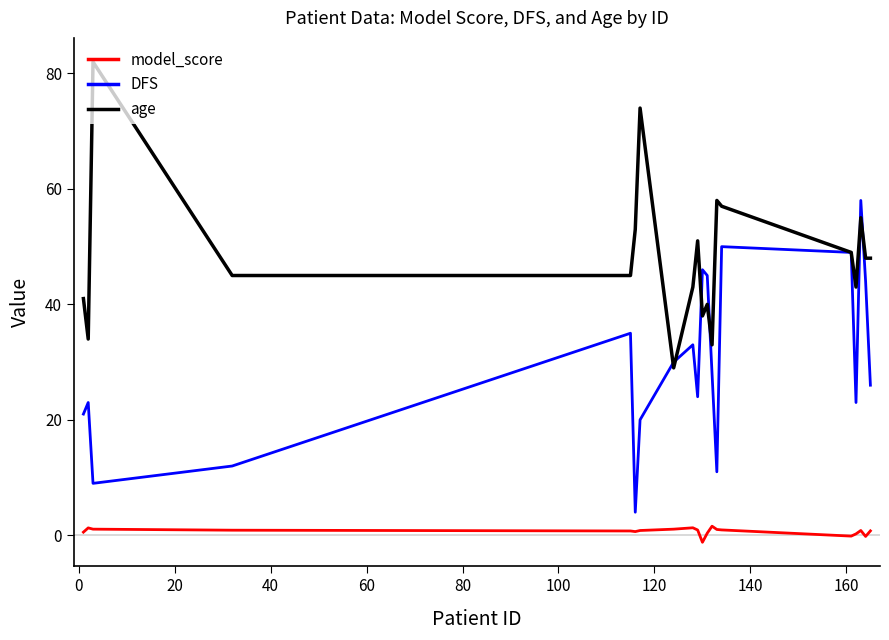

True or false: model_score and age cross at least once.

False